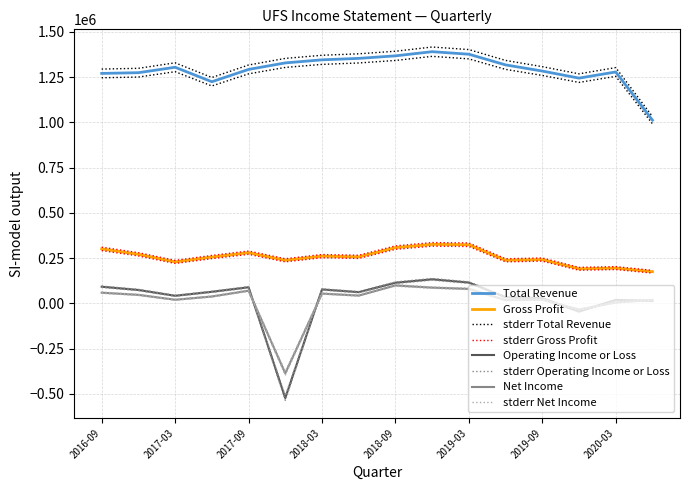

Where is the first local maximum for Gross Profit?

2017-09